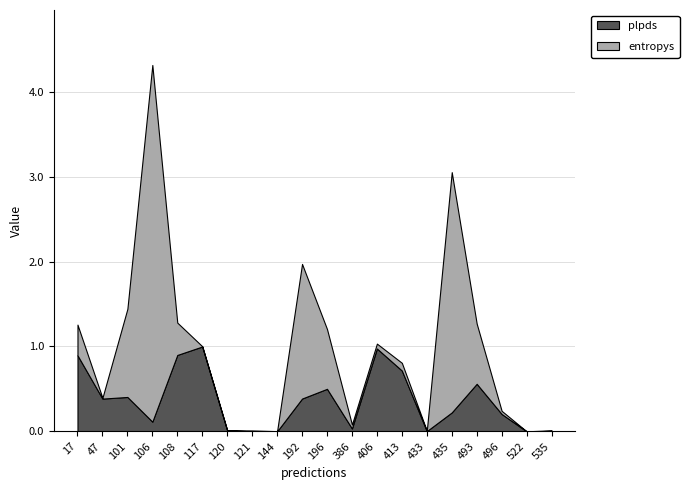

Reading right to left, extract all data points from this chart.

entropys: 535=0.0	522=0.0	496=0.0	493=0.7	435=2.8	433=0.0	413=0.1	406=0.1	386=0.0	196=0.7	192=1.6	144=0.0	121=0.0	120=0.0	117=0.0	108=0.4	106=4.2	101=1.0	47=0.0	17=0.4
plpds: 535=0.0	522=0.0	496=0.2	493=0.6	435=0.2	433=0.0	413=0.7	406=1.0	386=0.0	196=0.5	192=0.4	144=0.0	121=0.0	120=0.0	117=1.0	108=0.9	106=0.1	101=0.4	47=0.4	17=0.9